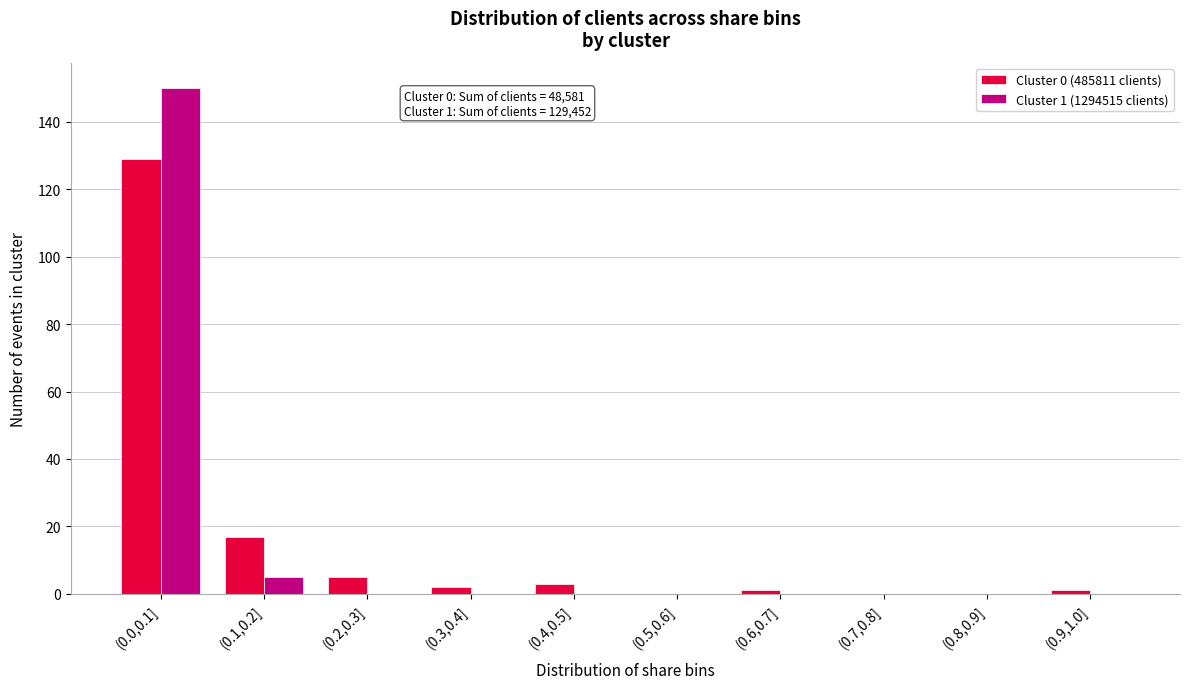

At which label does Cluster 0 (485811 clients) reach its peak?

(0.0,0.1]